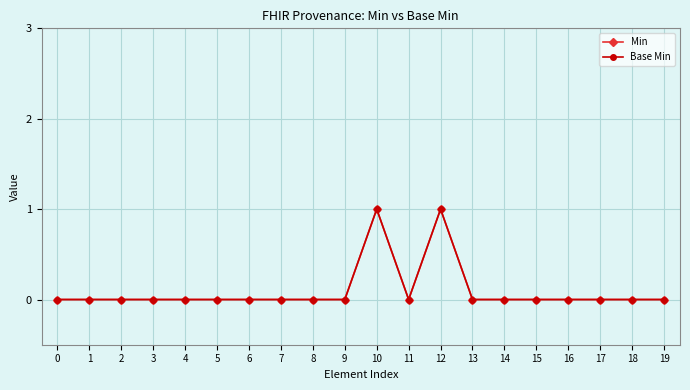

Which series changed the most between 1 and 7?

Min